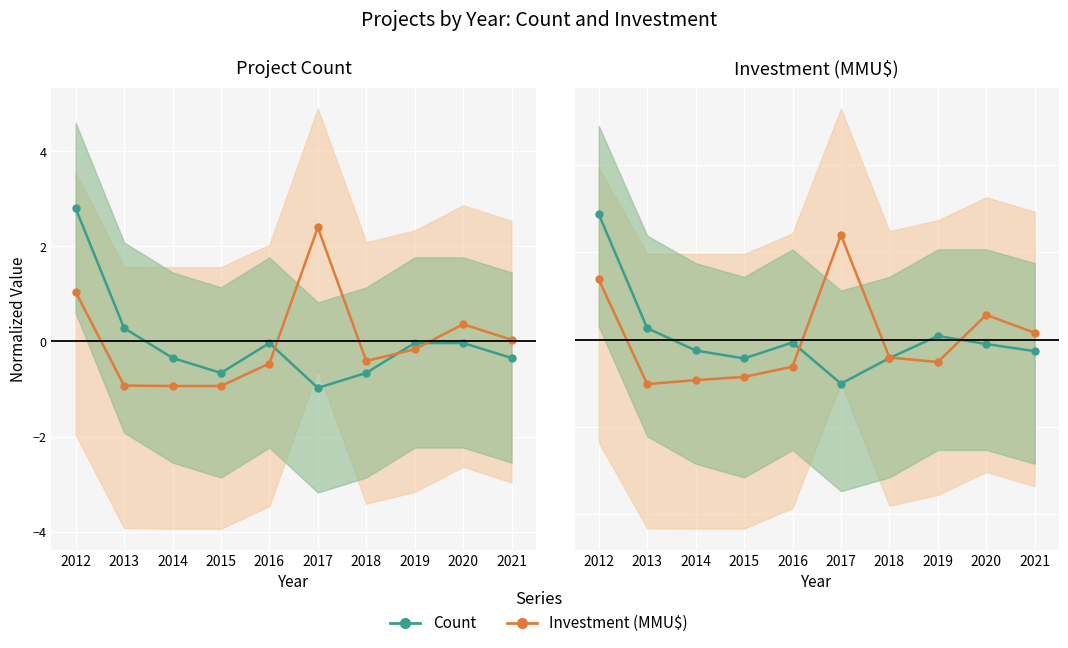

True or false: Investment (MMU$) and Count intersect in this chart.

True